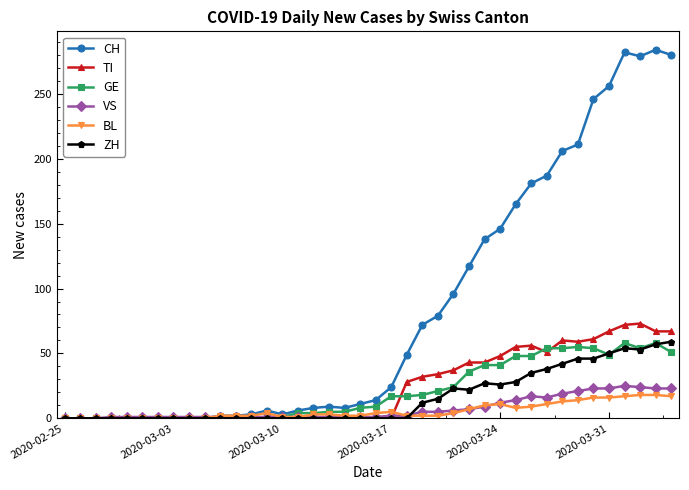

Which series has the widest spread of values?

CH